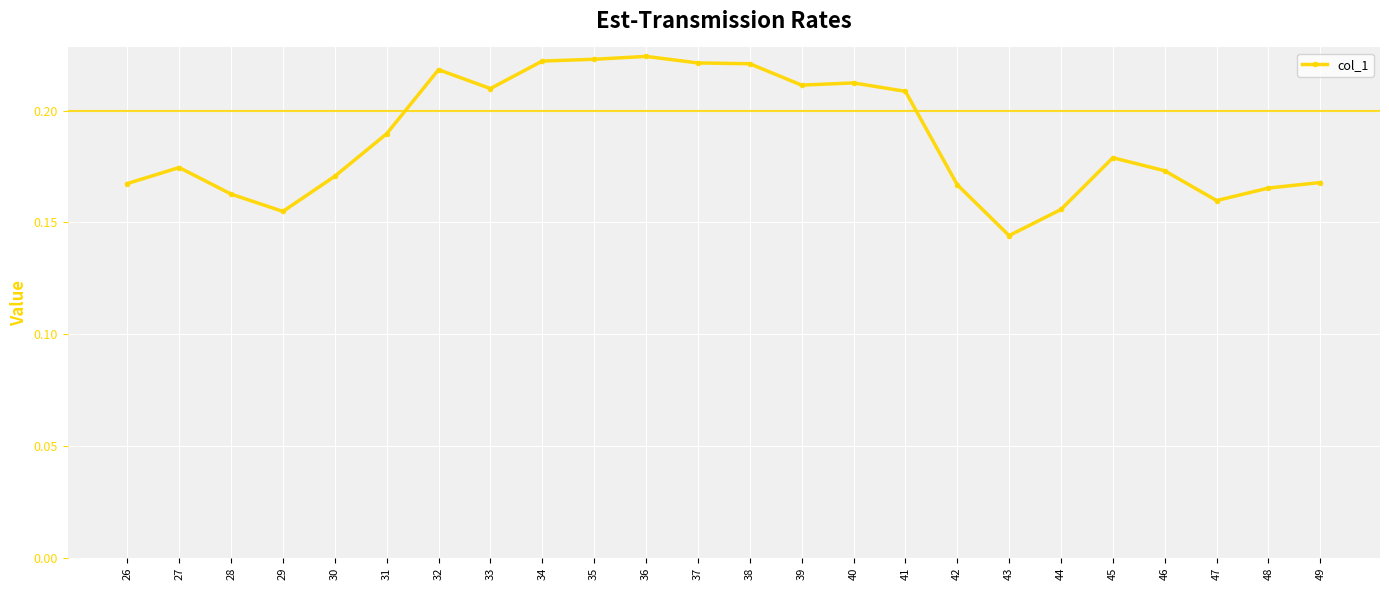

Where is the data nearest to the value 0?

43